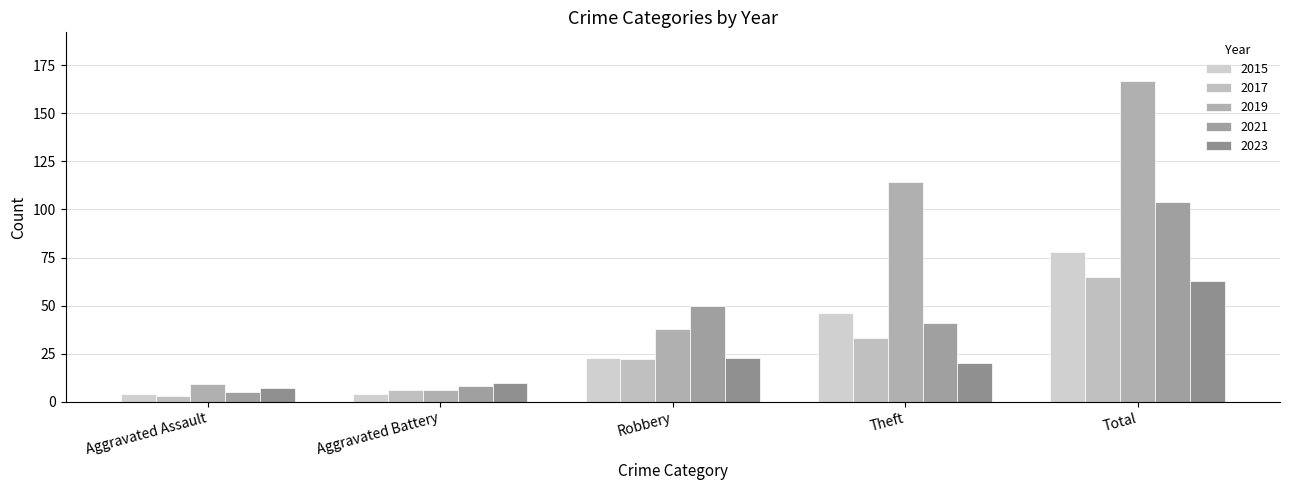

How many data points does each series have?

5